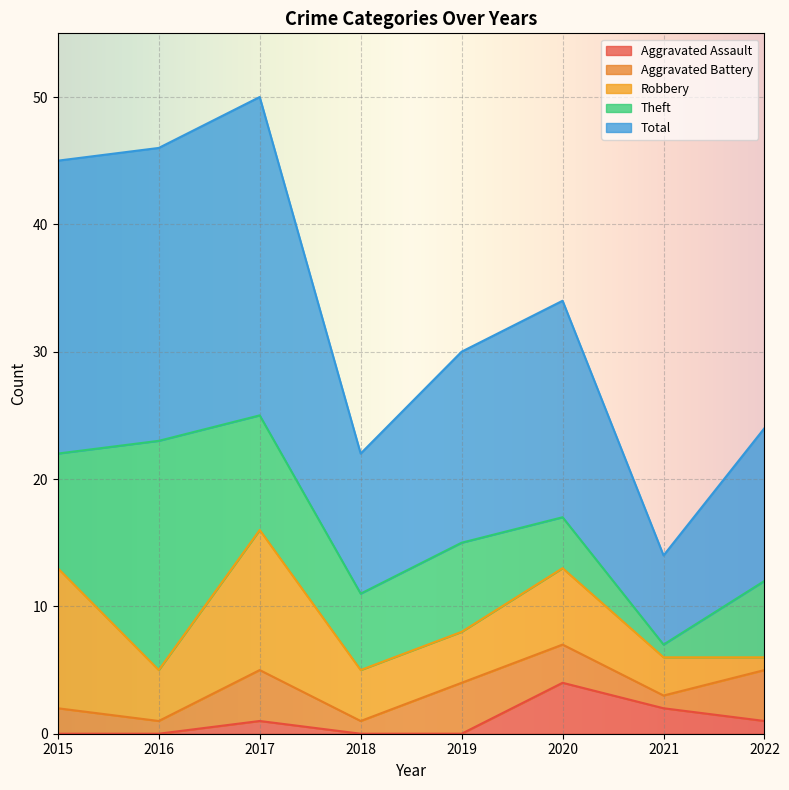

What is the value of the Robbery point at the 4th from the left?

4